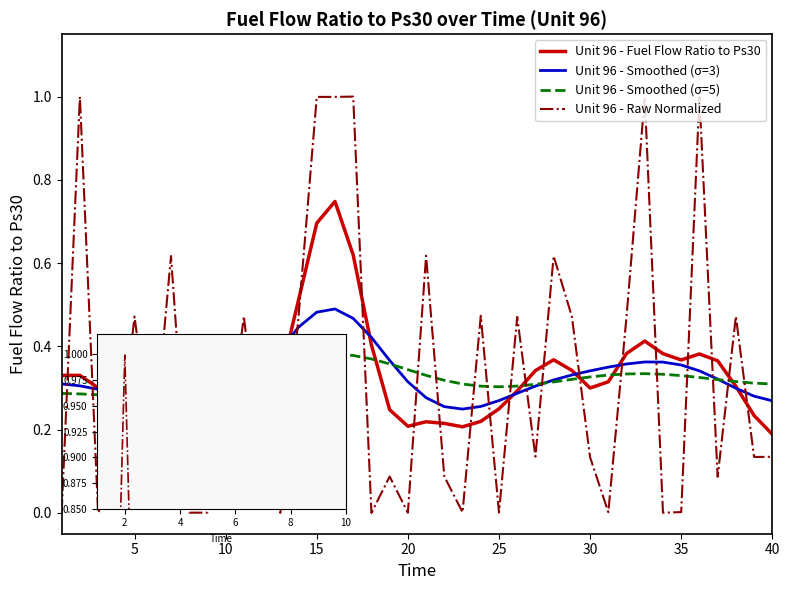

Which series has the largest range (max minus min)?

Unit 96 - Raw Normalized